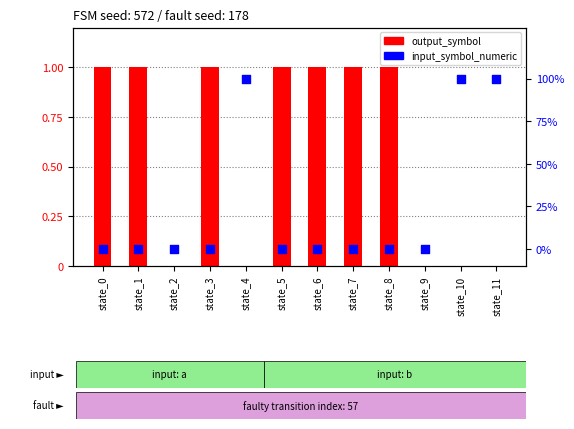

Which series has the largest Y range (max minus min)?

output_symbol